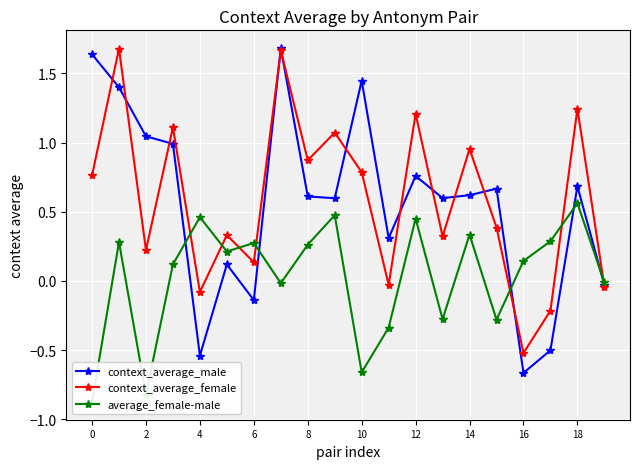

How many interior local peaks does the context_average_female series have?

8